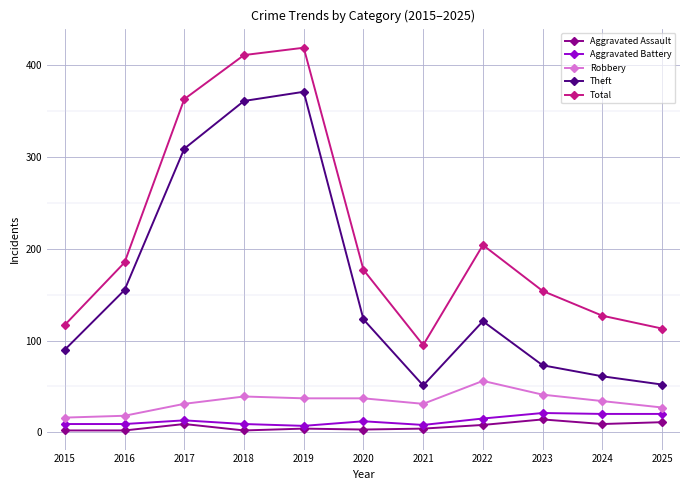

Which series has the largest total across all categories?

Total